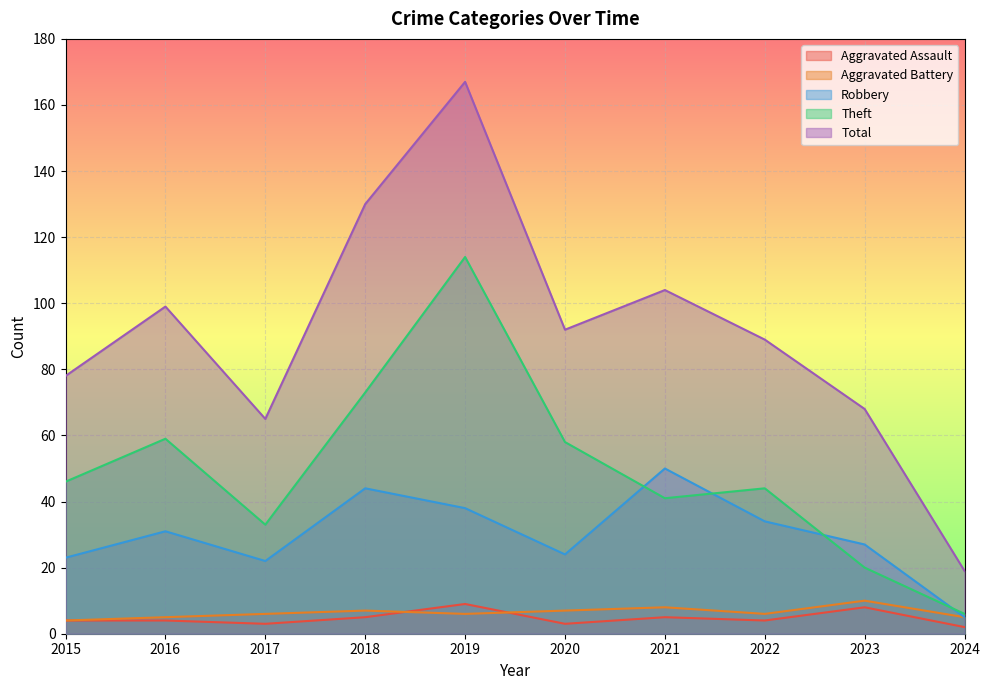

At how many categories does at least one series exceed 8?

10